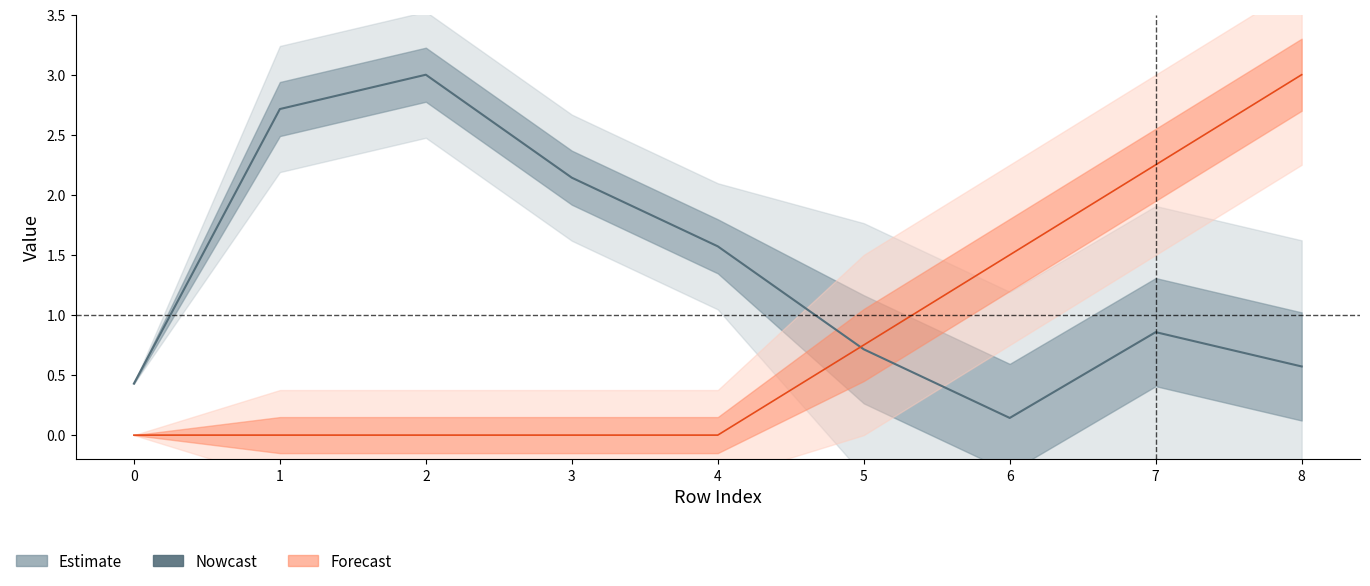

Reading left to right, transcribe all the data shown in this chart.

isite: 0.4	2.7	3.0	2.1	1.6	0.7	0.1	0.9	0.6
front_index: 0.0	0.0	0.0	0.0	0.0	0.8	1.5	2.2	3.0